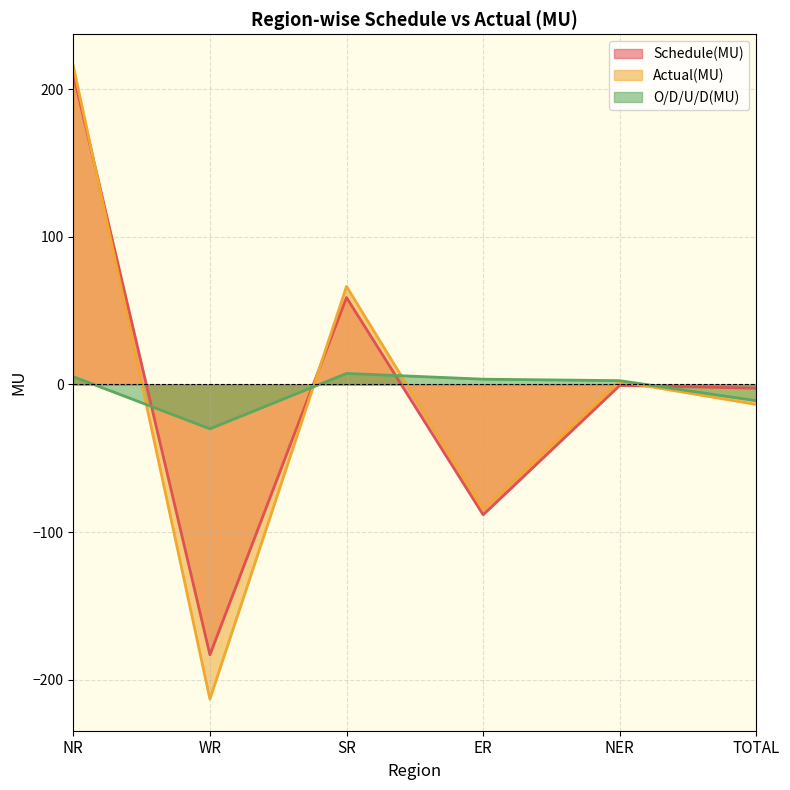

Does the chart display data point markers on the line(s)?

No